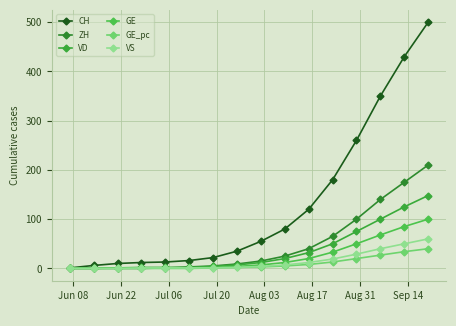

At which label does ZH reach its minimum?

Jun 08